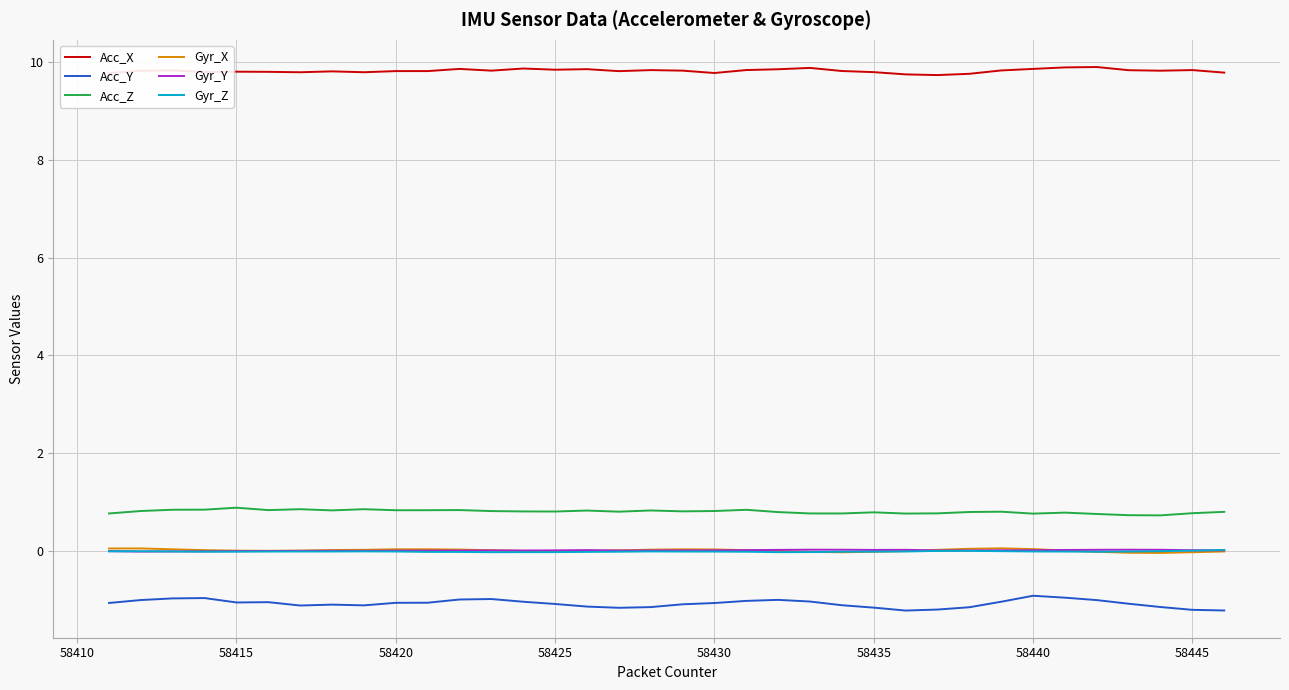

True or false: Acc_X and Gyr_X intersect in this chart.

False